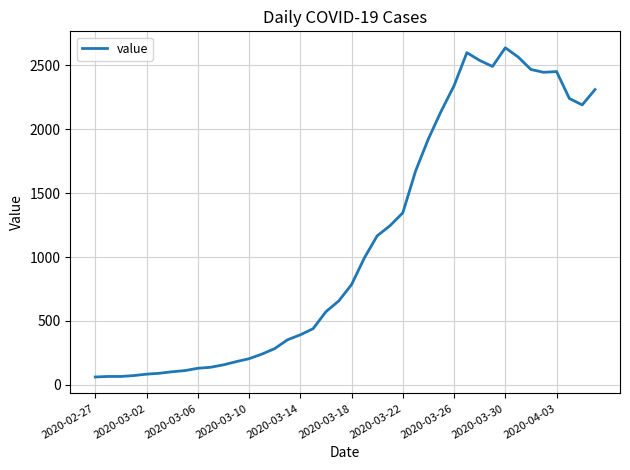

What is the smallest value displayed?

61